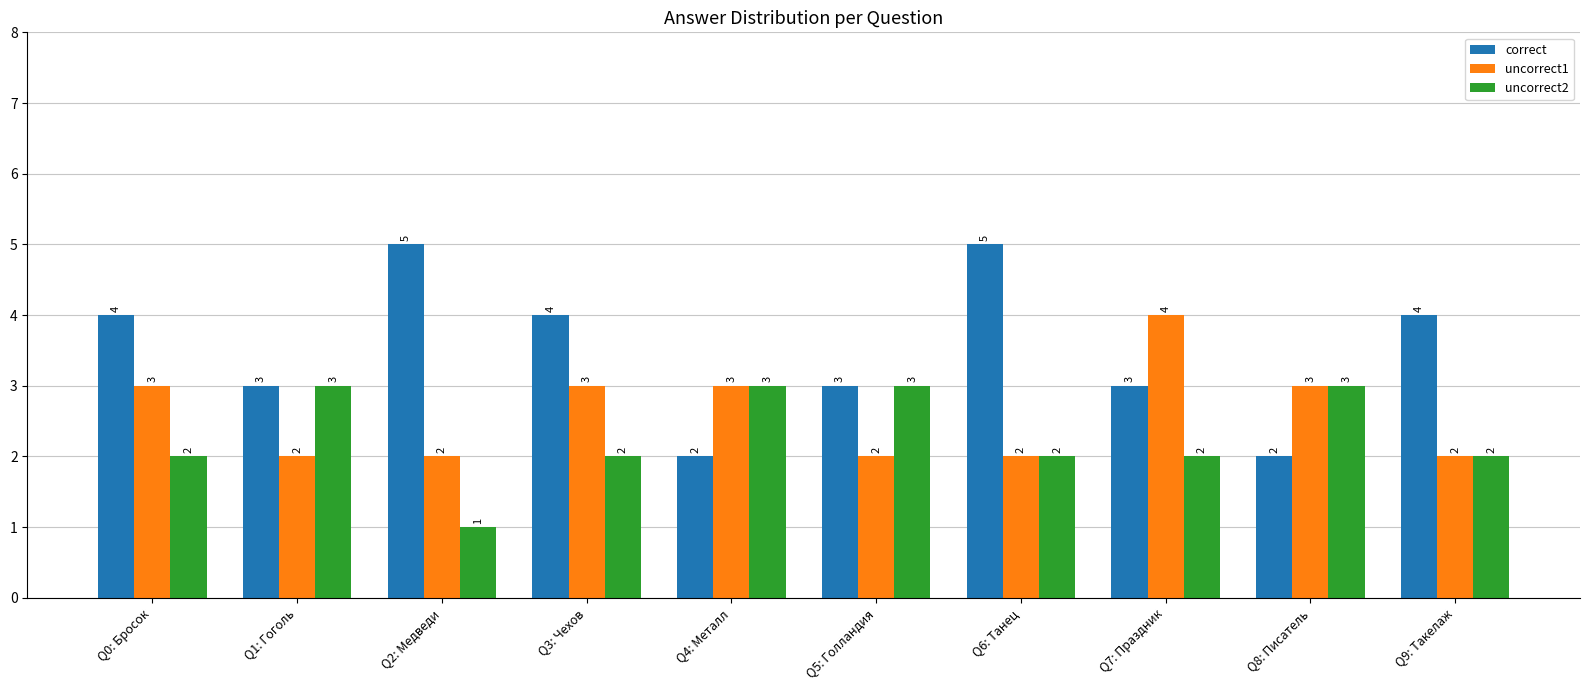

What is the lowest value of the uncorrect2 series?

1